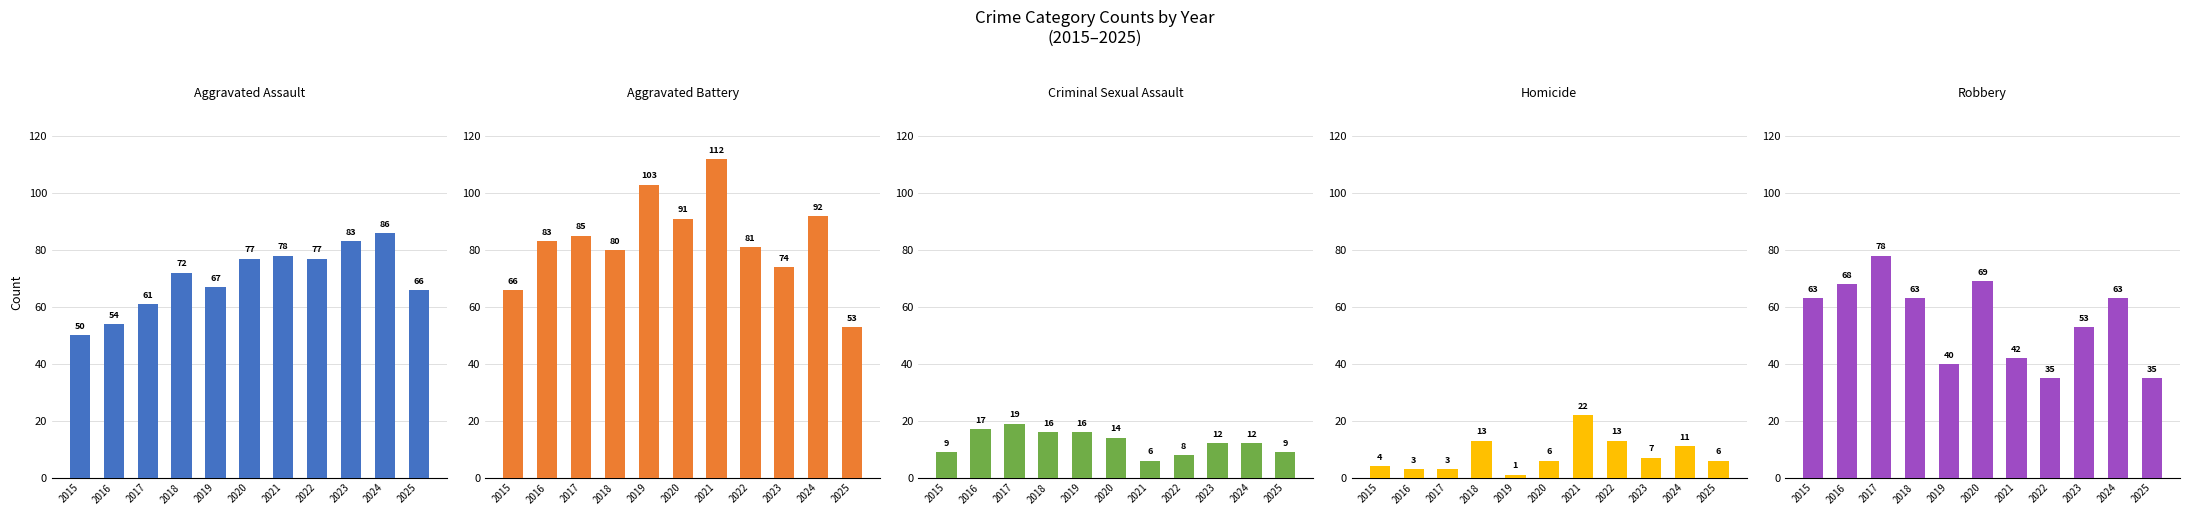

At how many categories does at least one series exceed 13?

11